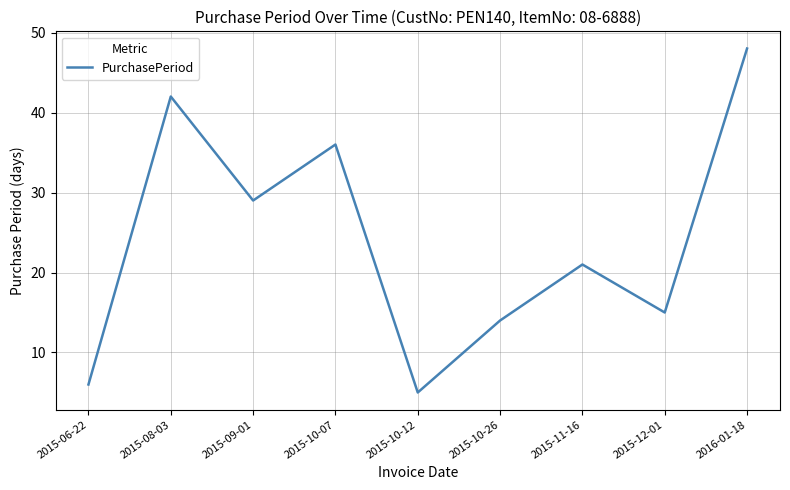

What position from the left is 2015-10-12?

5